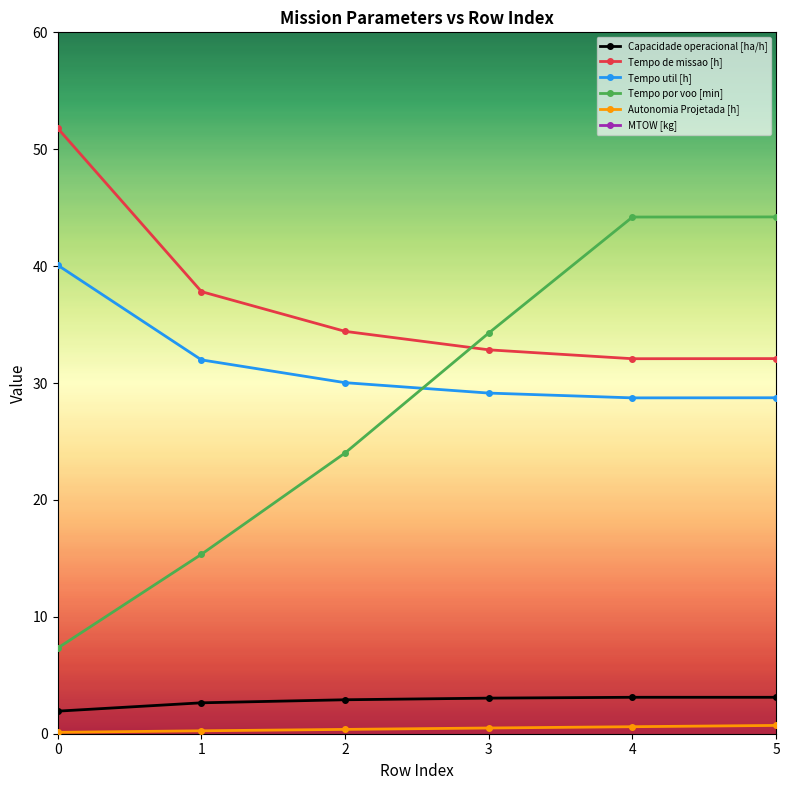

In Tempo de missao [h], how many points are lower than both neighbors (excluding endpoints)?

1